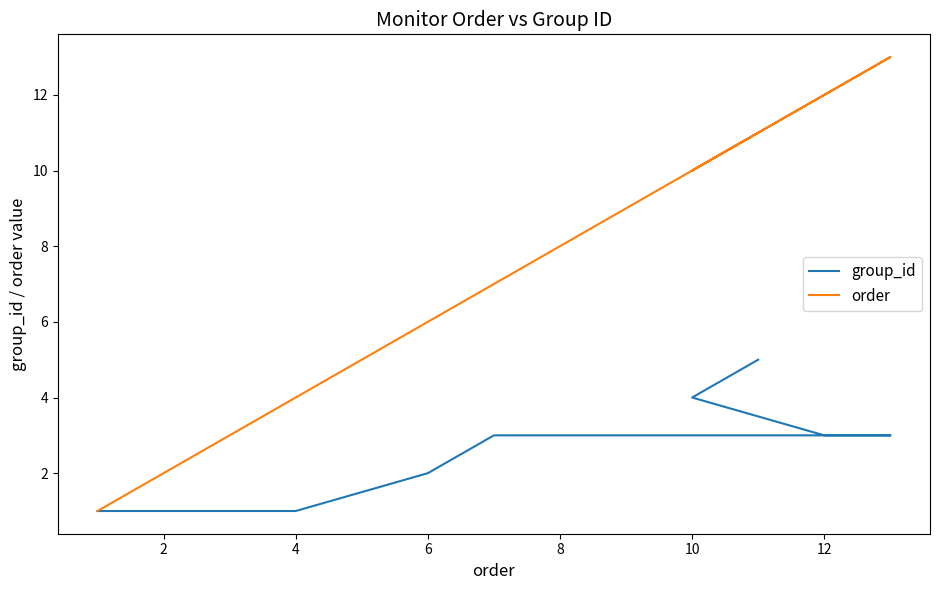

What are all the series names shown in the legend?

group_id, order